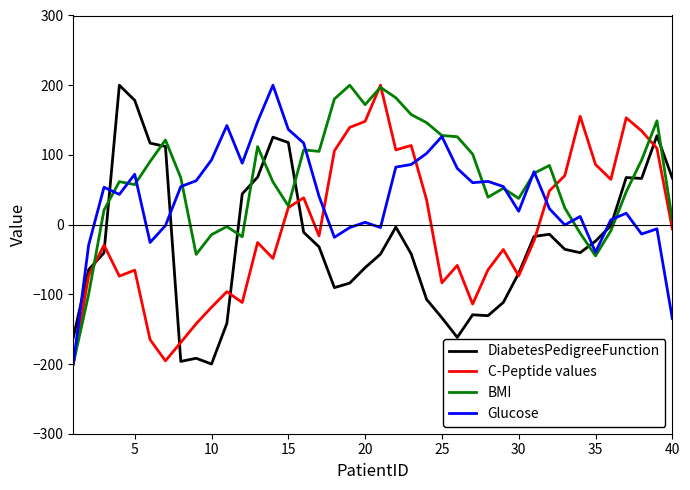

What is the difference between the second highest and minimum values in the Glucose series?

347.8